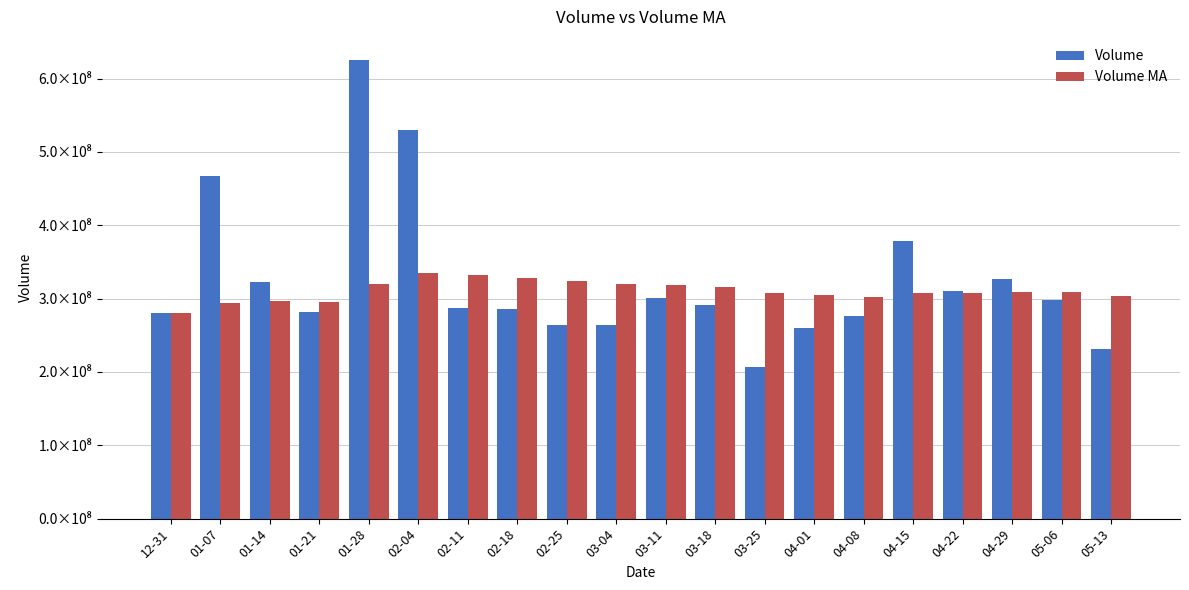

Are the bars grouped side by side (vs. stacked)?

Yes